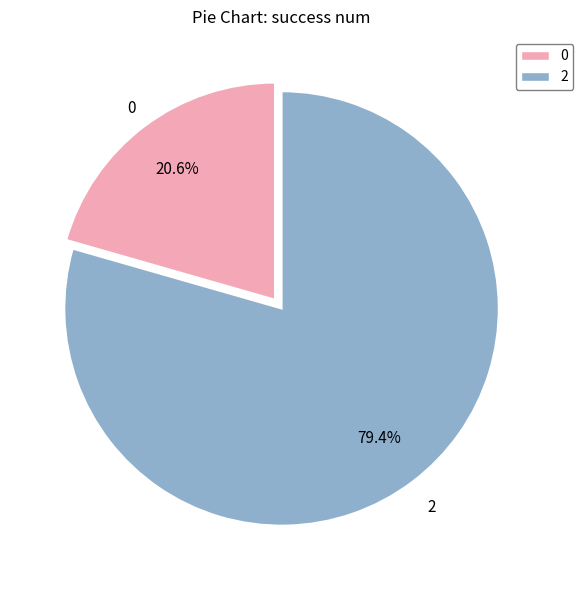

How many segments does this pie chart have?

2